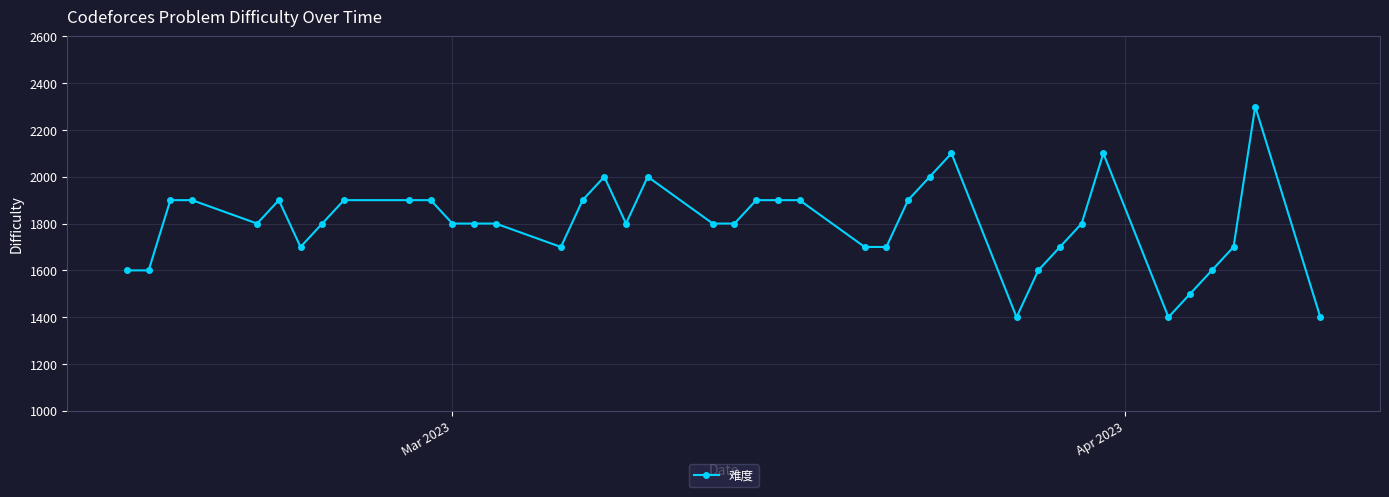

How many values are below 1800?

14